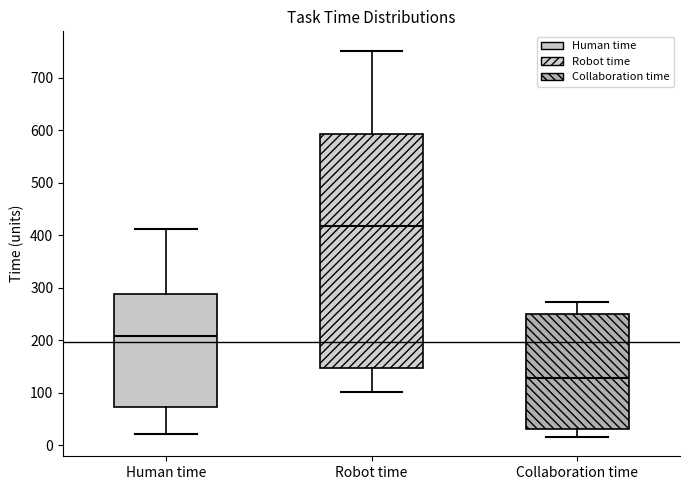

Where is the lower edge of the box for Human time on the y-axis? The values are not printed on the chart, so give them approximately, as read against the axis.

70